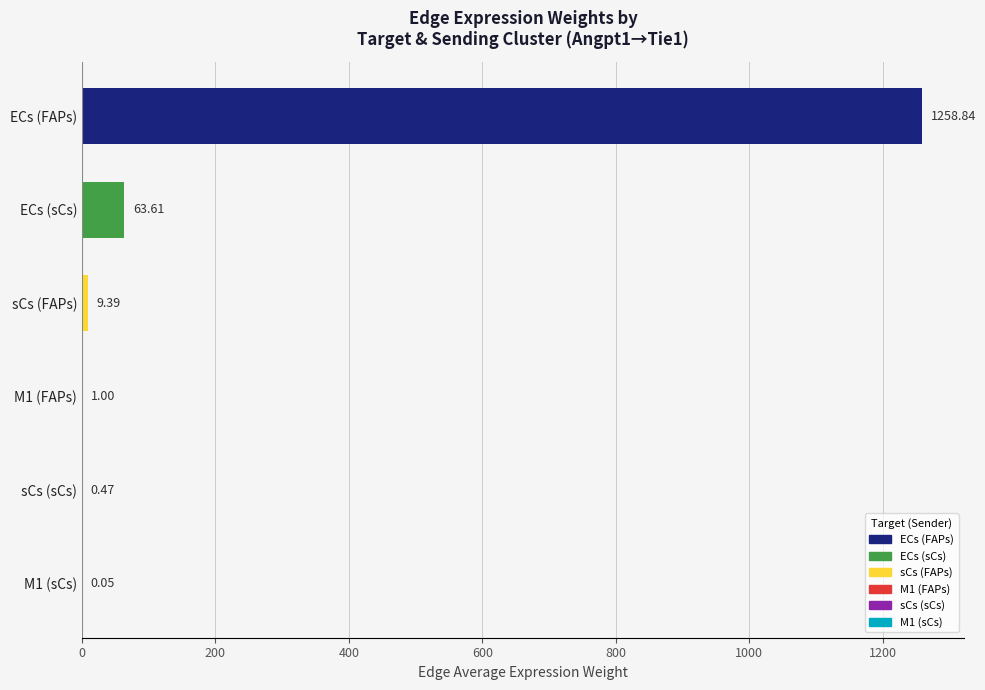

Are the bars horizontal?

Yes